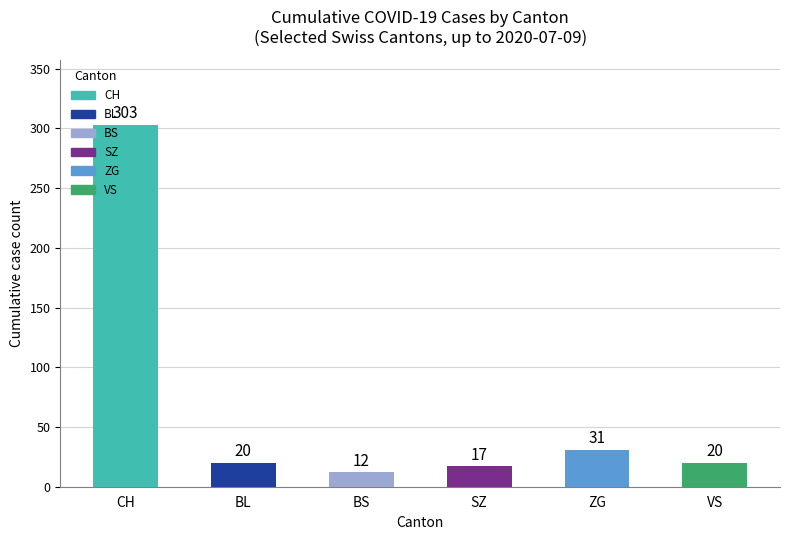

The value at BS is 12. True or false?

True